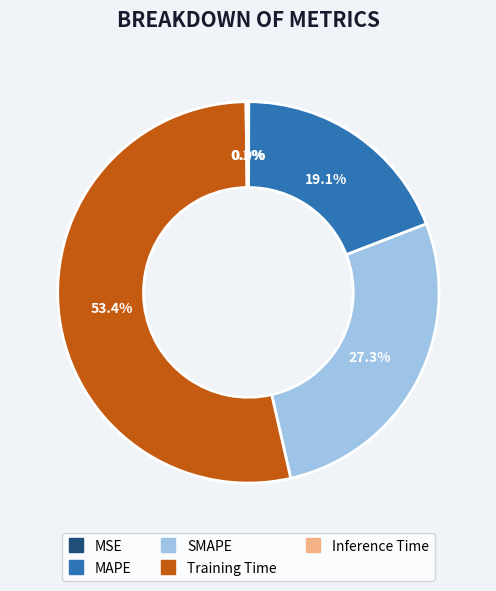

Which category has the biggest portion of the pie?

Training Time